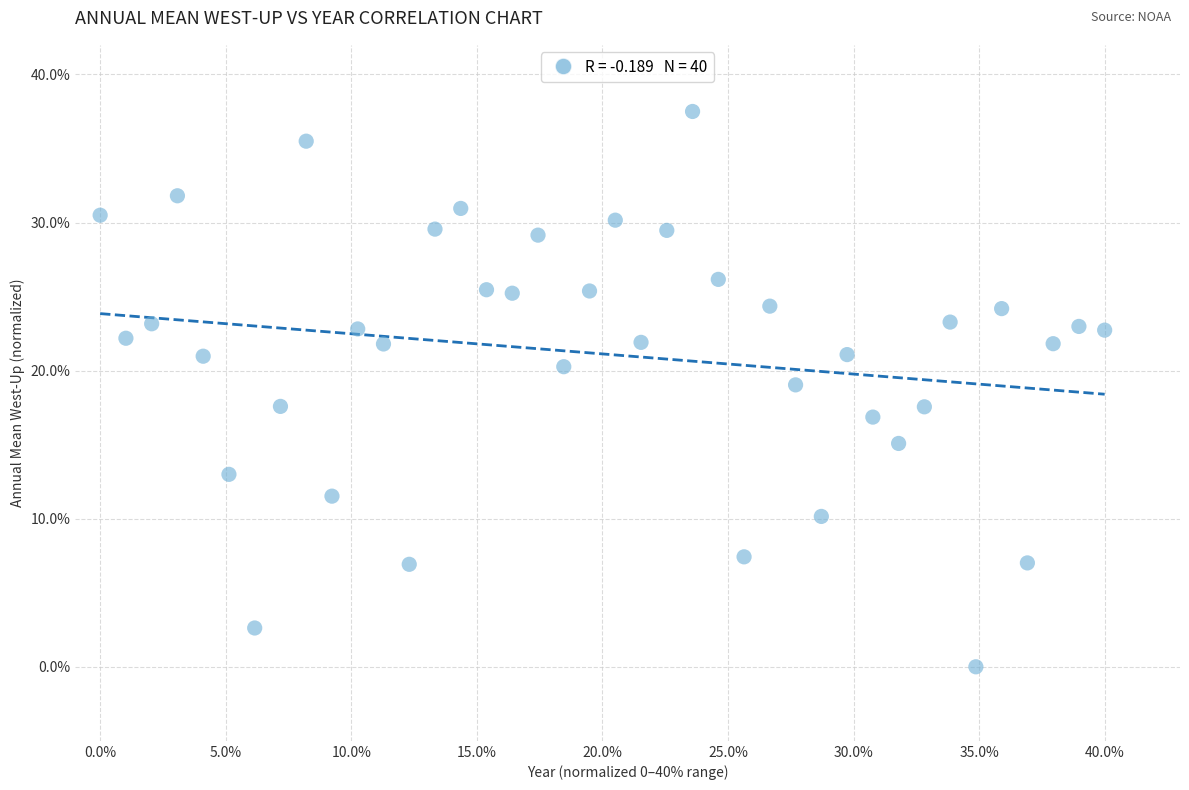

What is the range of Y values (max minus min)?

37.5